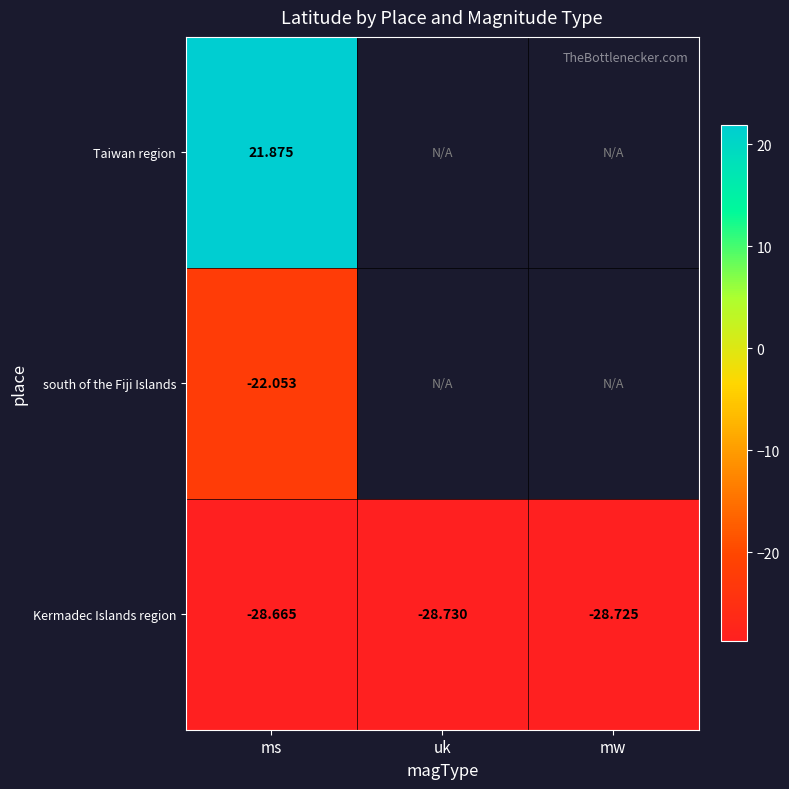

At ms, list the series in order from smallest to largest.

Kermadec Islands region, south of the Fiji Islands, Taiwan region